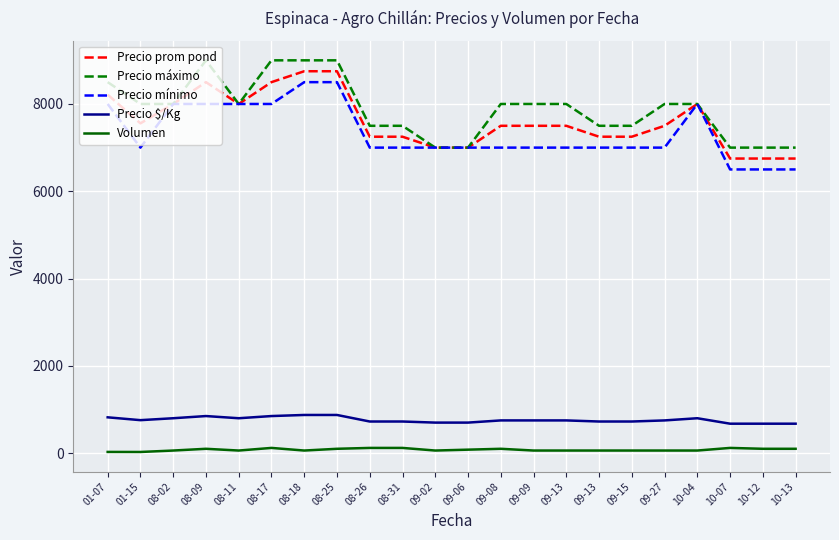

What is the sum of all Volumen values?

1715